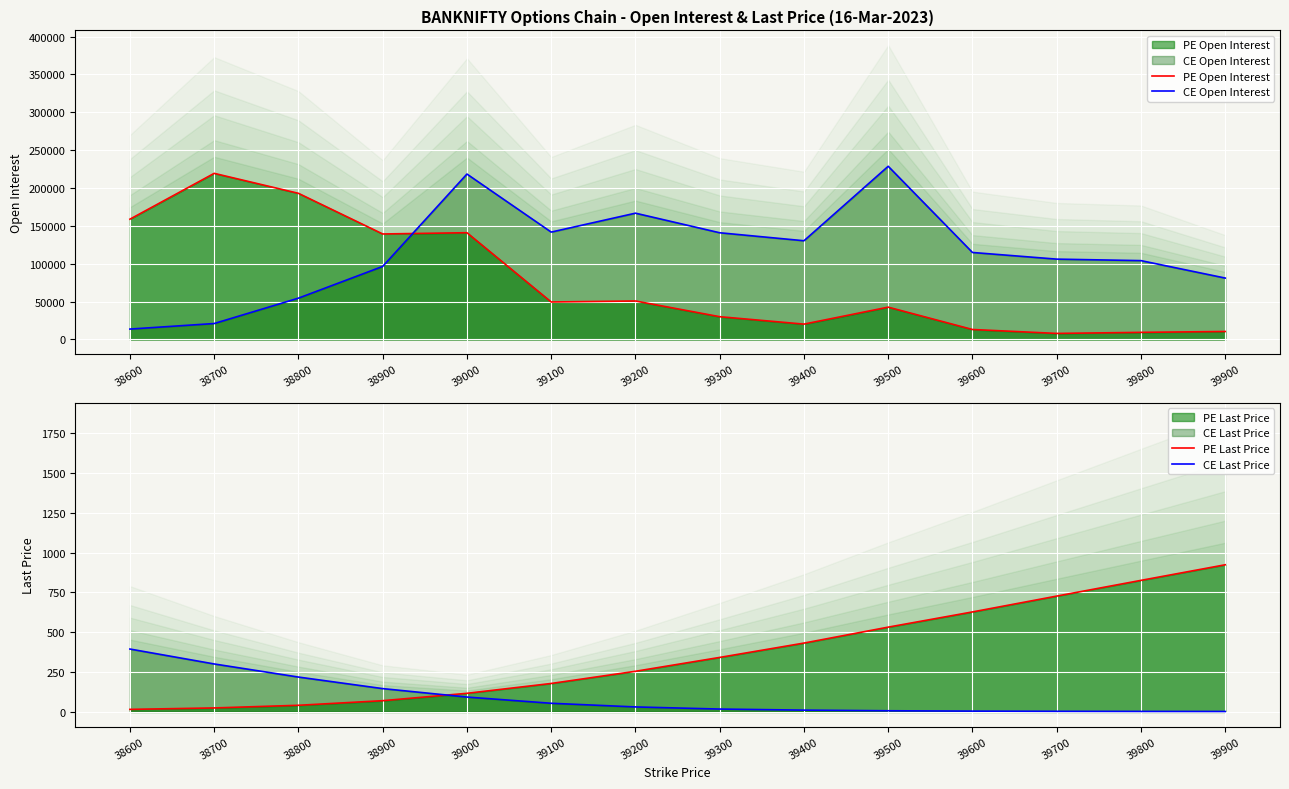

How many interior local valleys does the CE Open Interest series have?

2